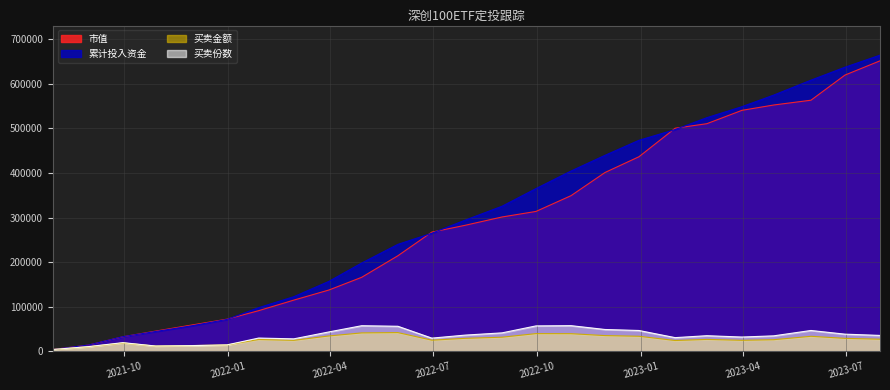

Which category has the lowest value in the 买卖份数 series?

2021-07-30